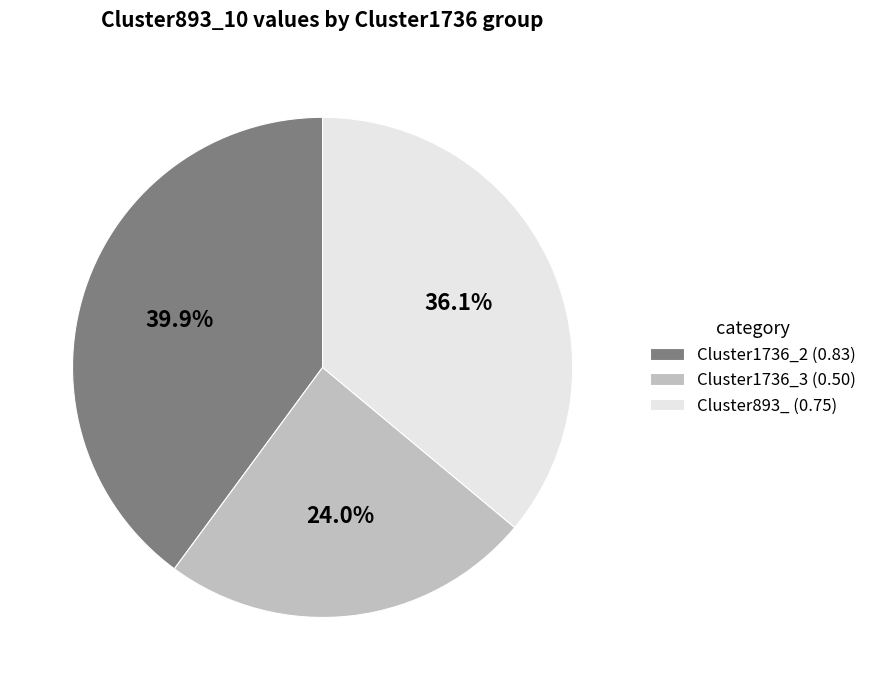

Is there a majority slice in this chart?

No